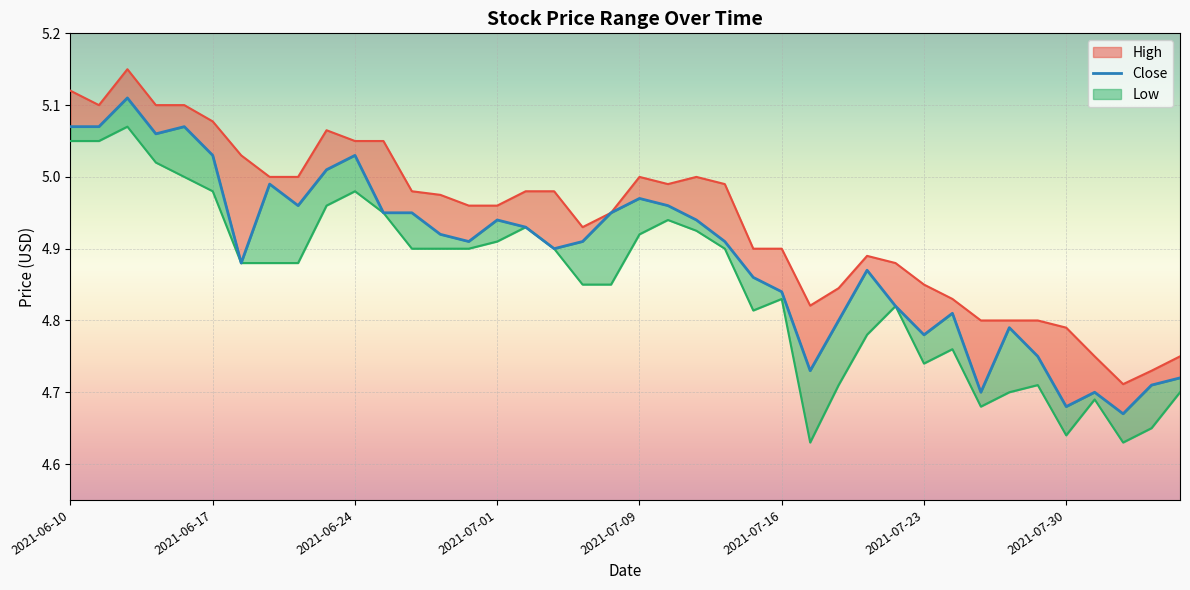

True or false: close and high_line intersect in this chart.

False